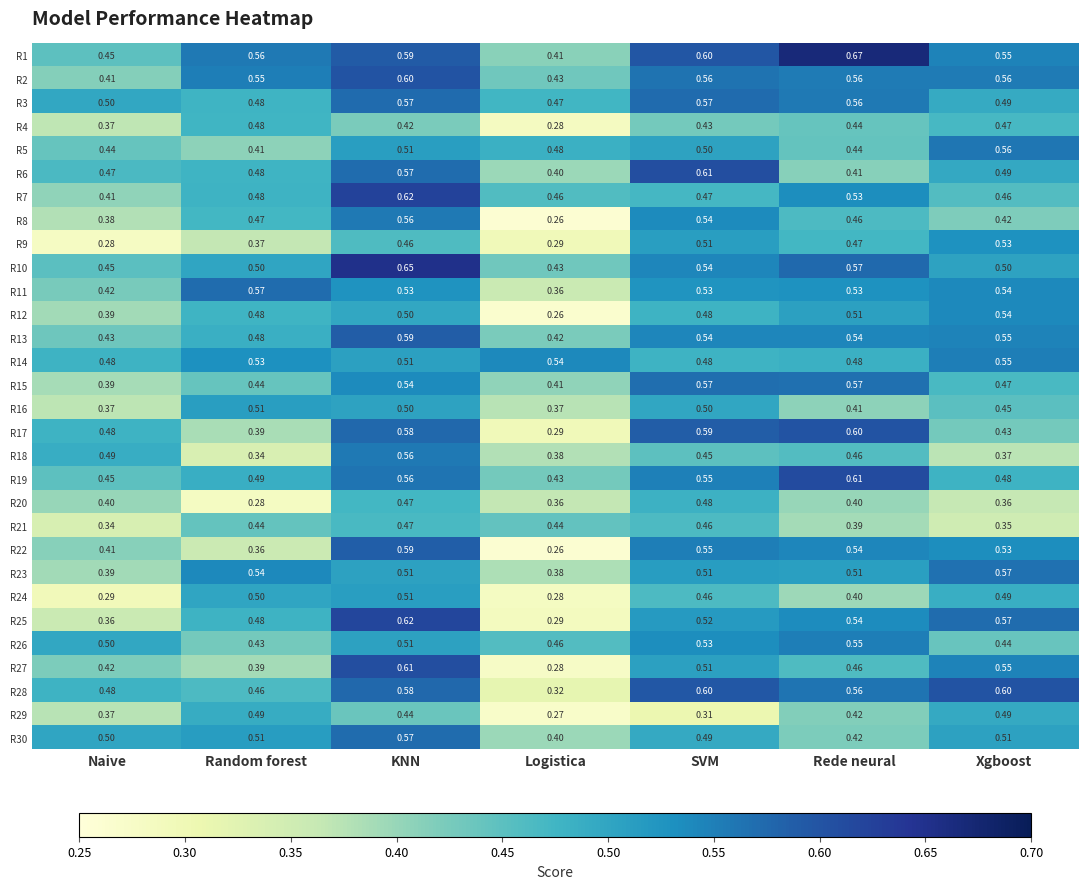

At which label is R26 closest to 0?

Random forest